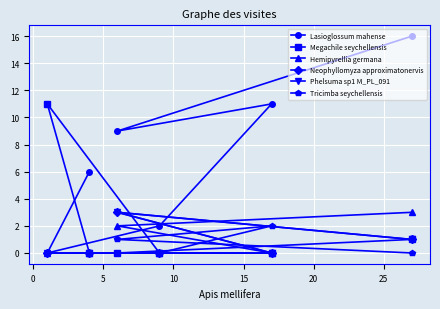

Which series has the widest spread of values?

Lasioglossum mahense